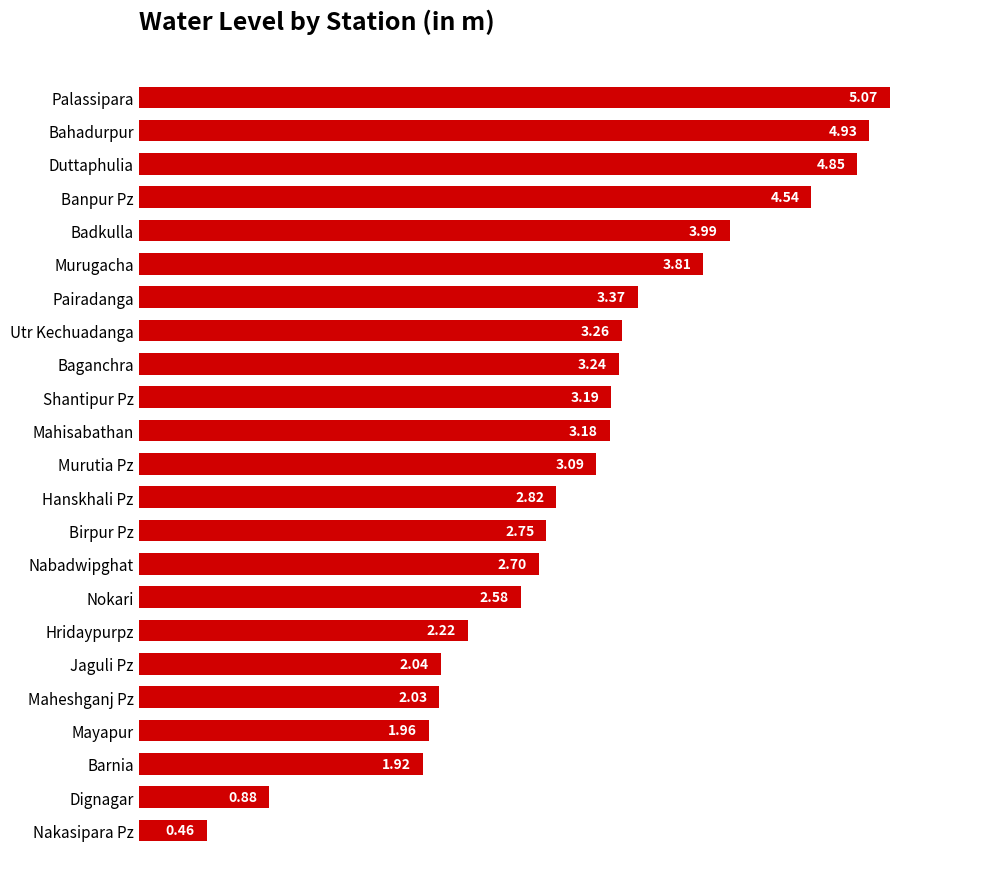

Does the chart contain any negative values?

No